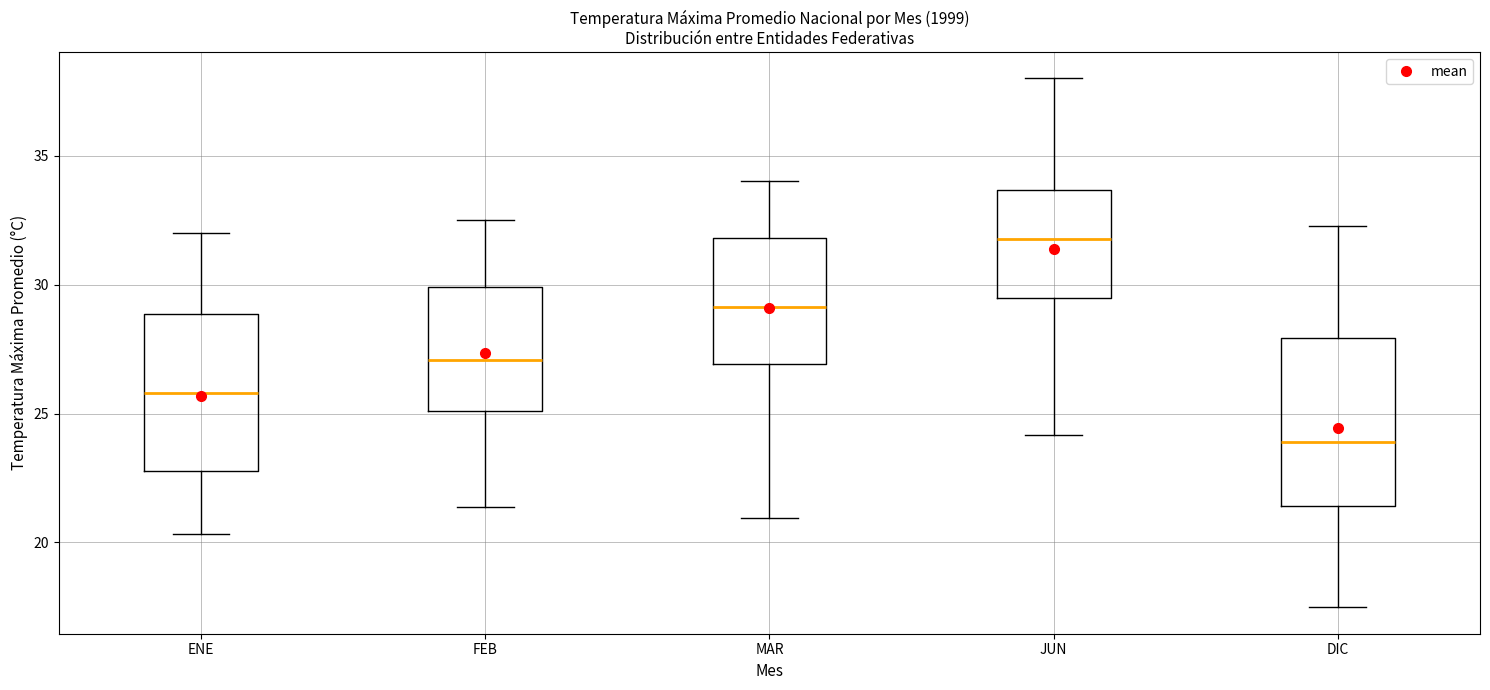

Which box's median line is the highest?

JUN